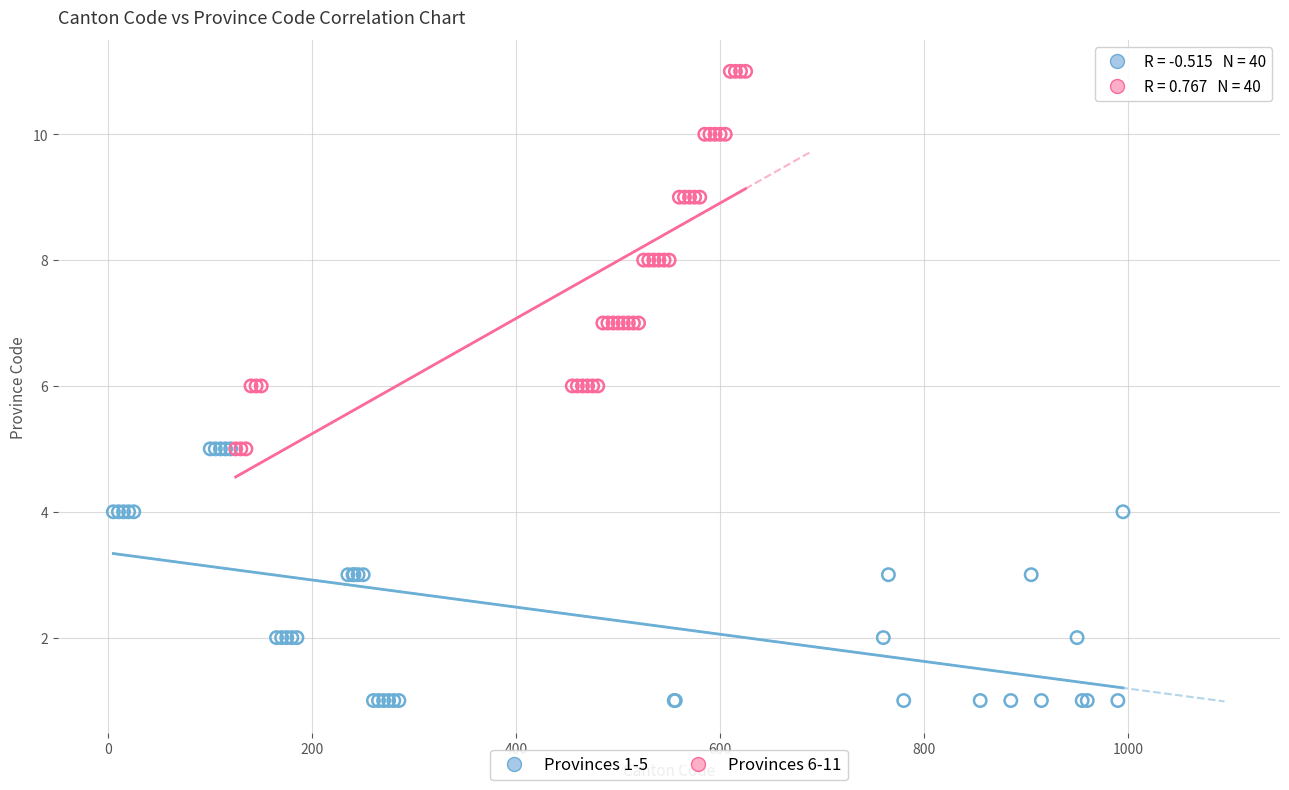

Which series contains the highest Y value?

Provinces 6-11